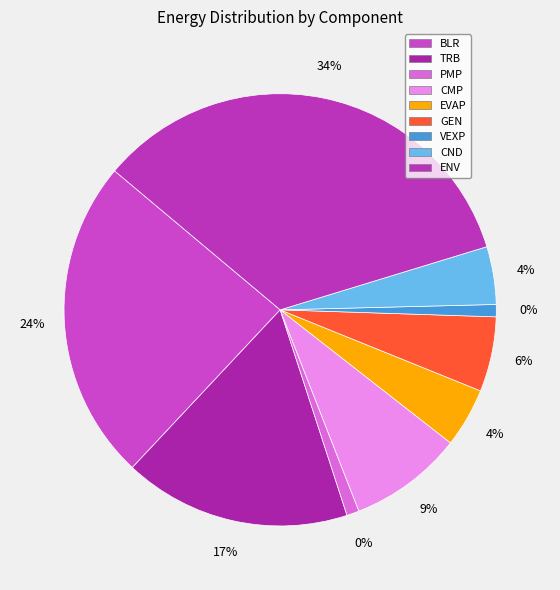

To the nearest percent, what is the difference between the largest and smallest slice percentages?

33%